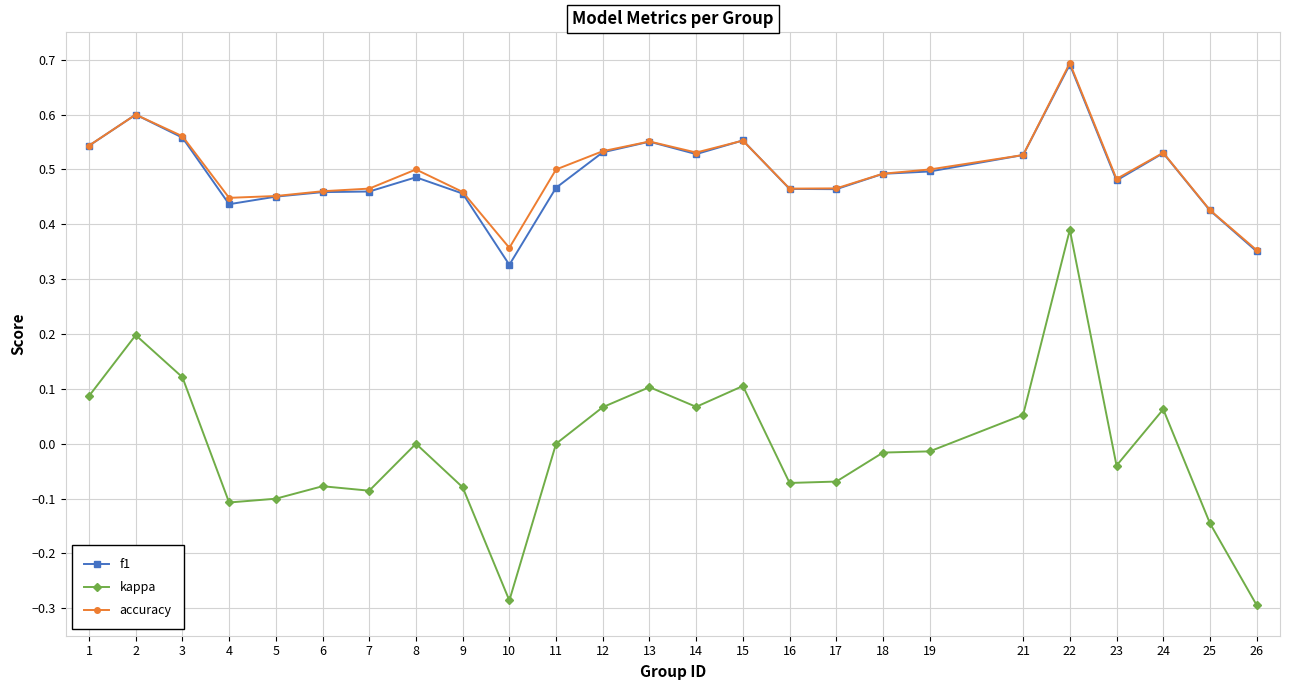

True or false: accuracy and kappa intersect in this chart.

False